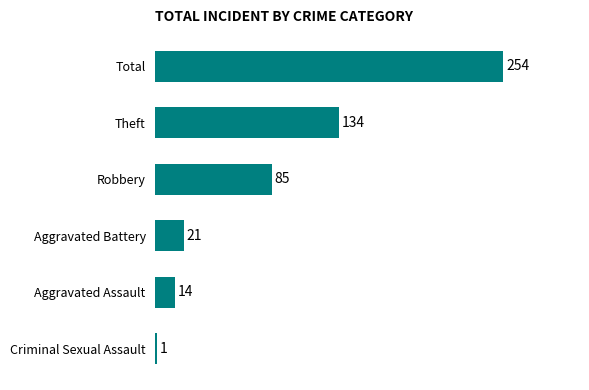

Is it true that the value at Robbery is 85?

True